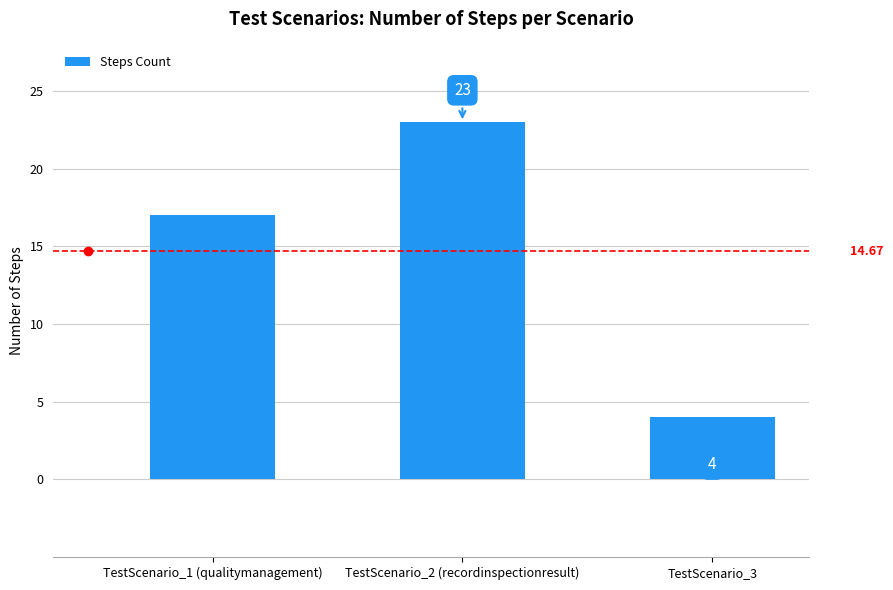

What position from the right is TestScenario_1 (qualitymanagement)?

3